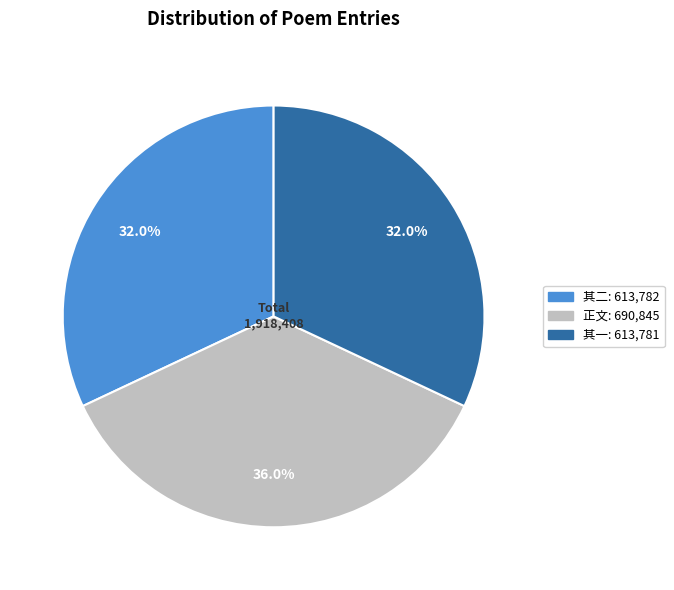

Is there any slice that represents more than half of the pie?

No